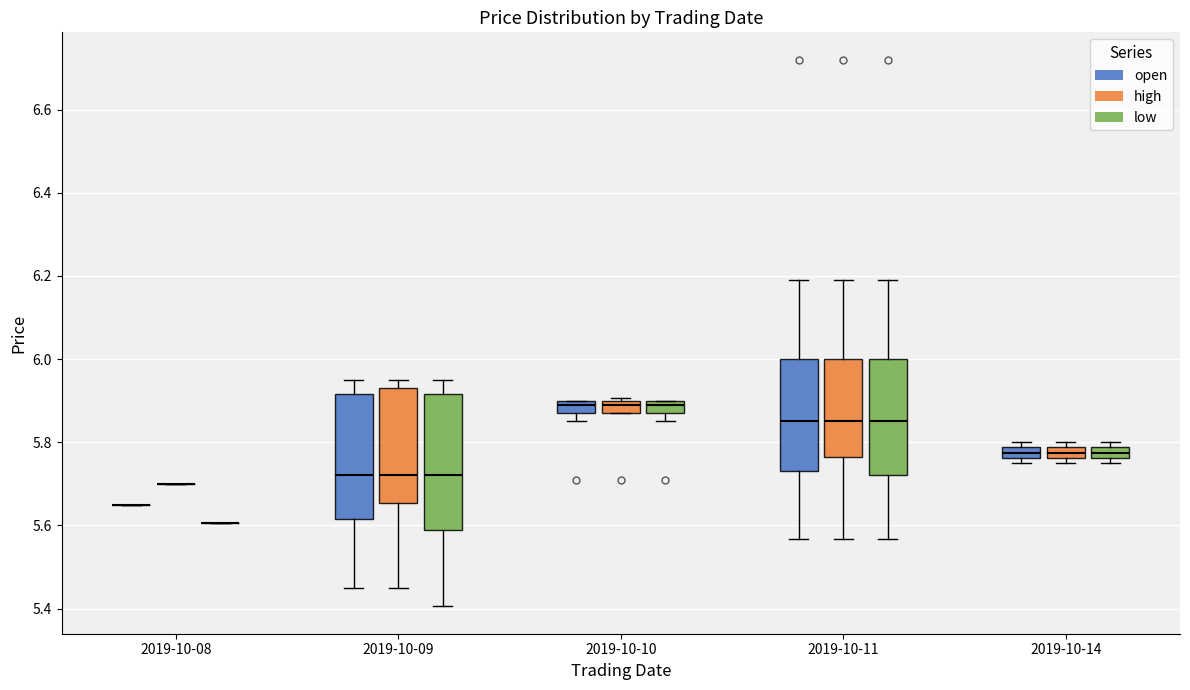

Comparing the boxes themselves (not the whiskers), which one is the tallest?

2019-10-09 (low)